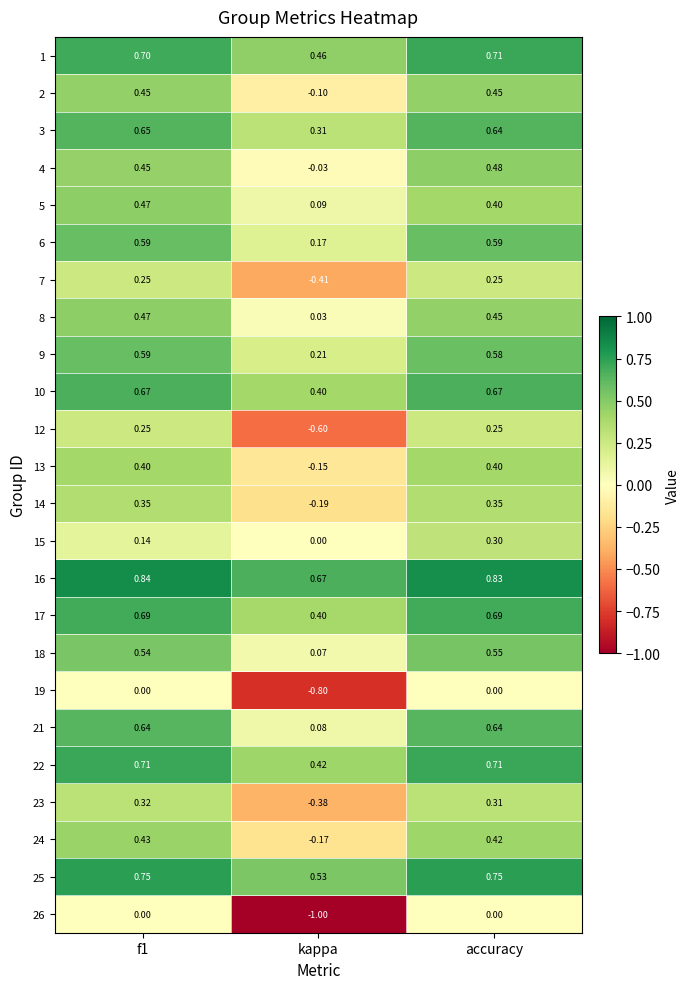

Between f1 and kappa, which series saw the biggest shift?

26